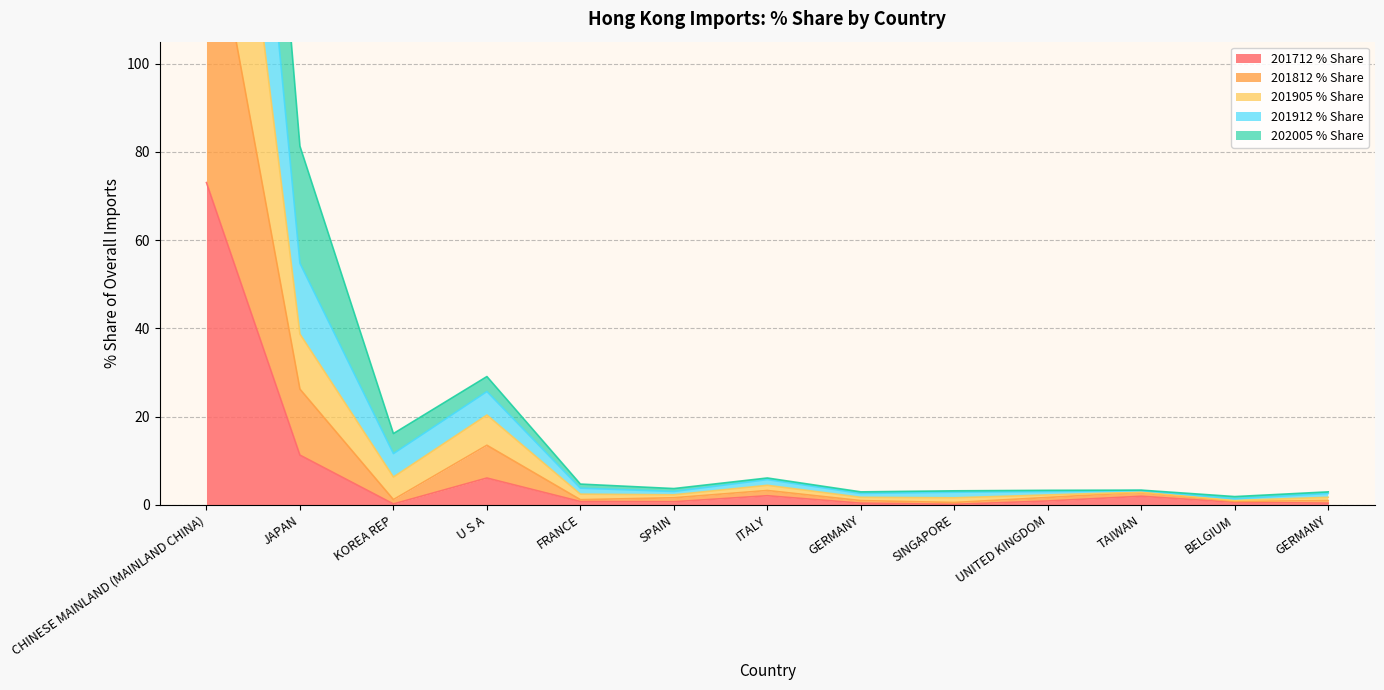

How many values in the 201812 % Share series are below 1?

4